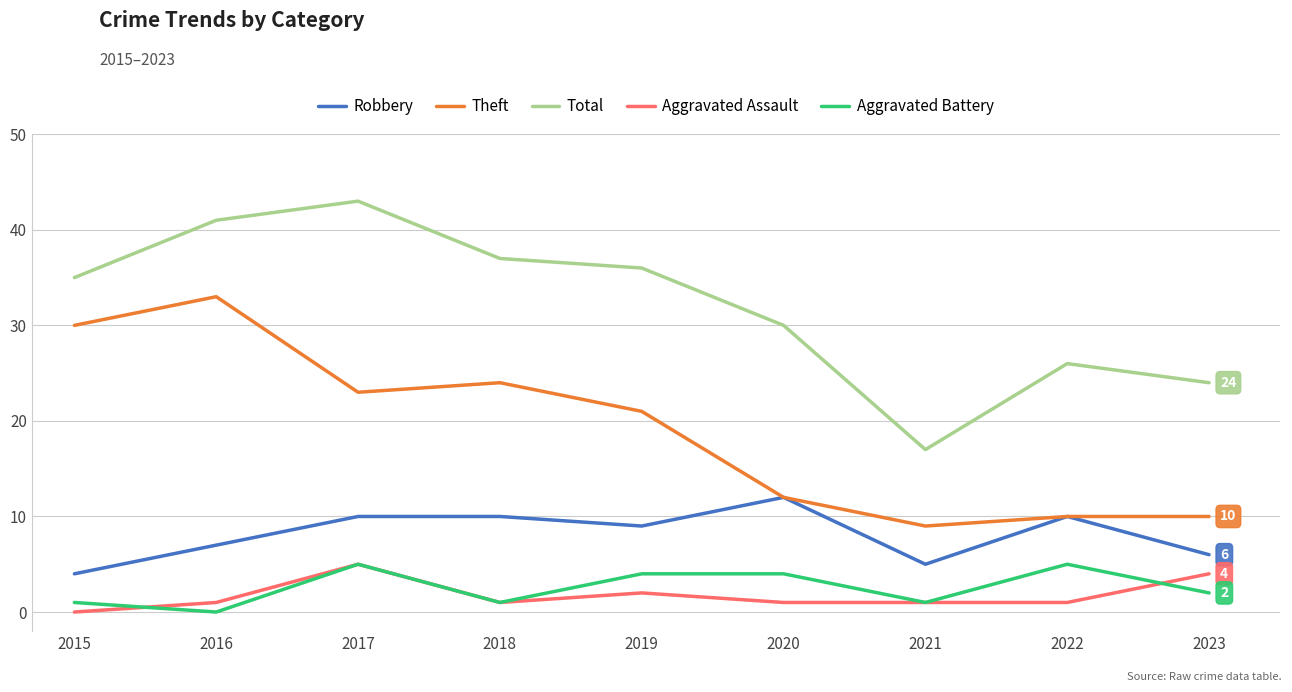

Count the number of categories in the chart.

9